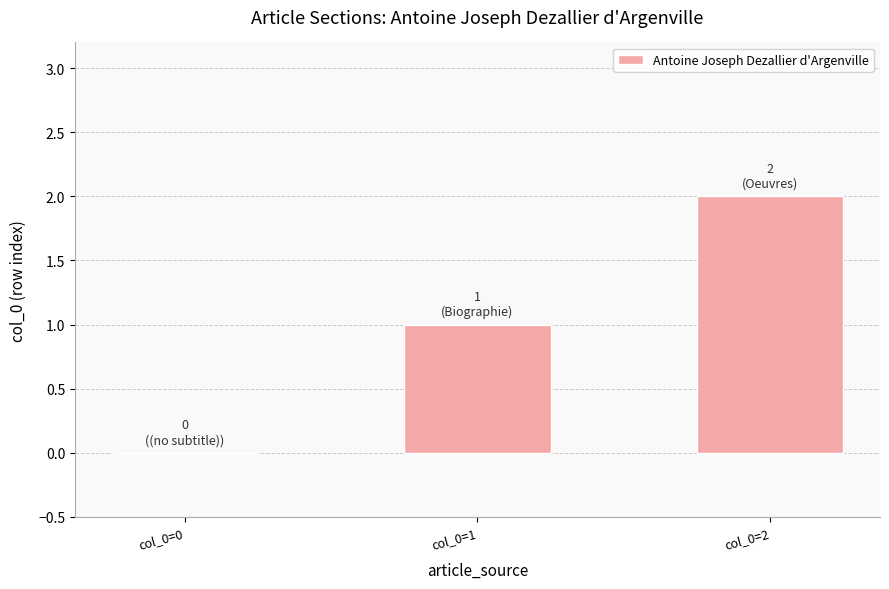

Is it true that the value at col_0=1 is 1?

True